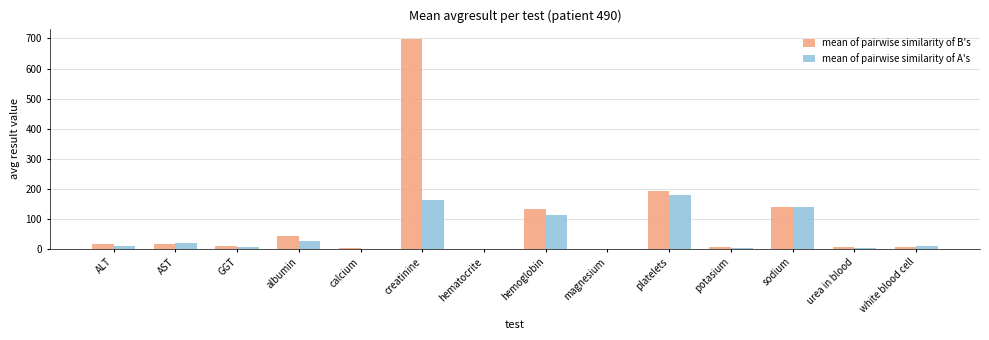

At which category is the sum across all series the highest?

creatinine